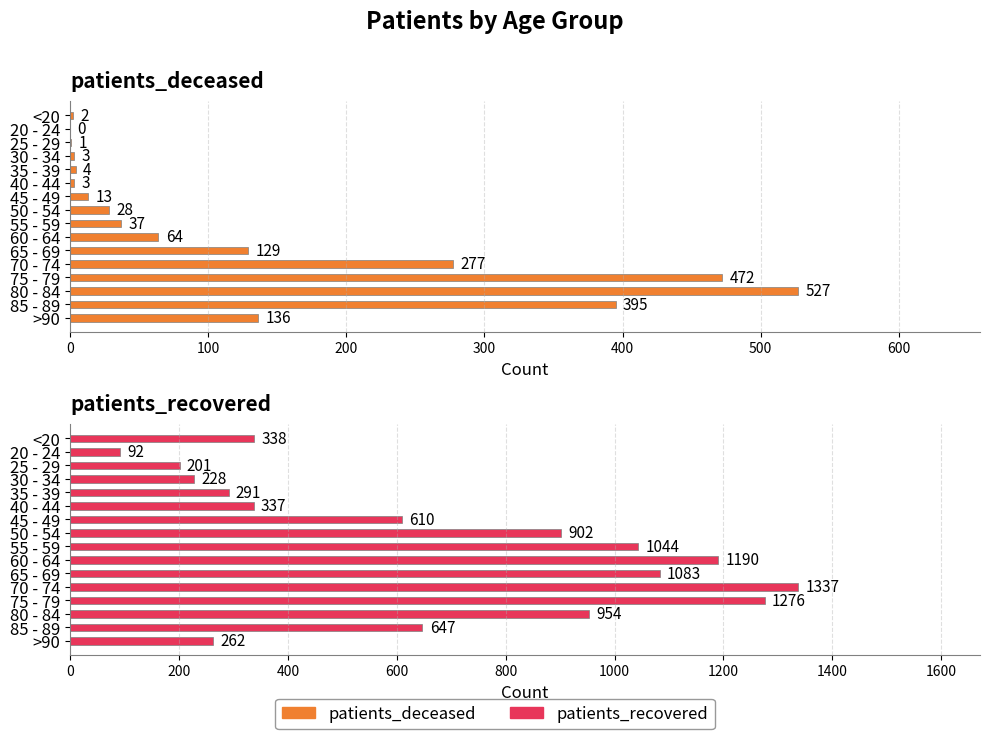

What is the total value across all series at 60 - 64?

1254